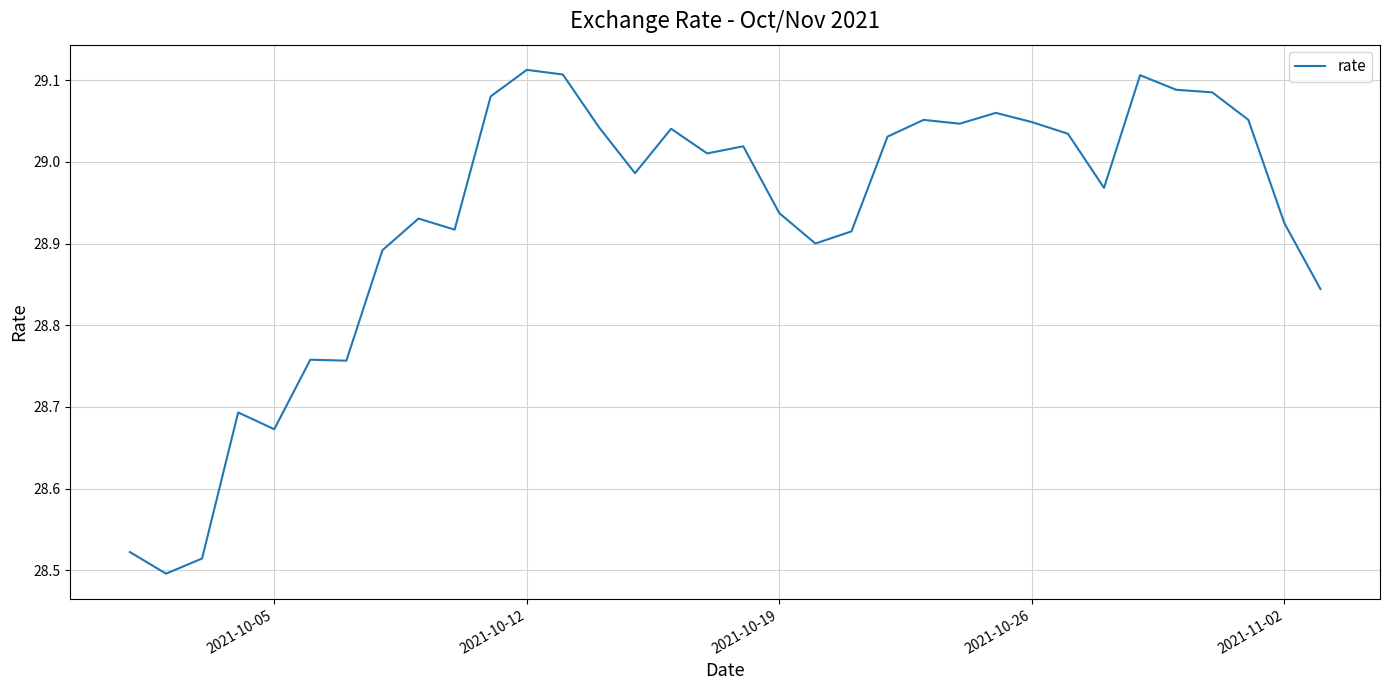

What is the difference between the maximum and minimum values?

0.6